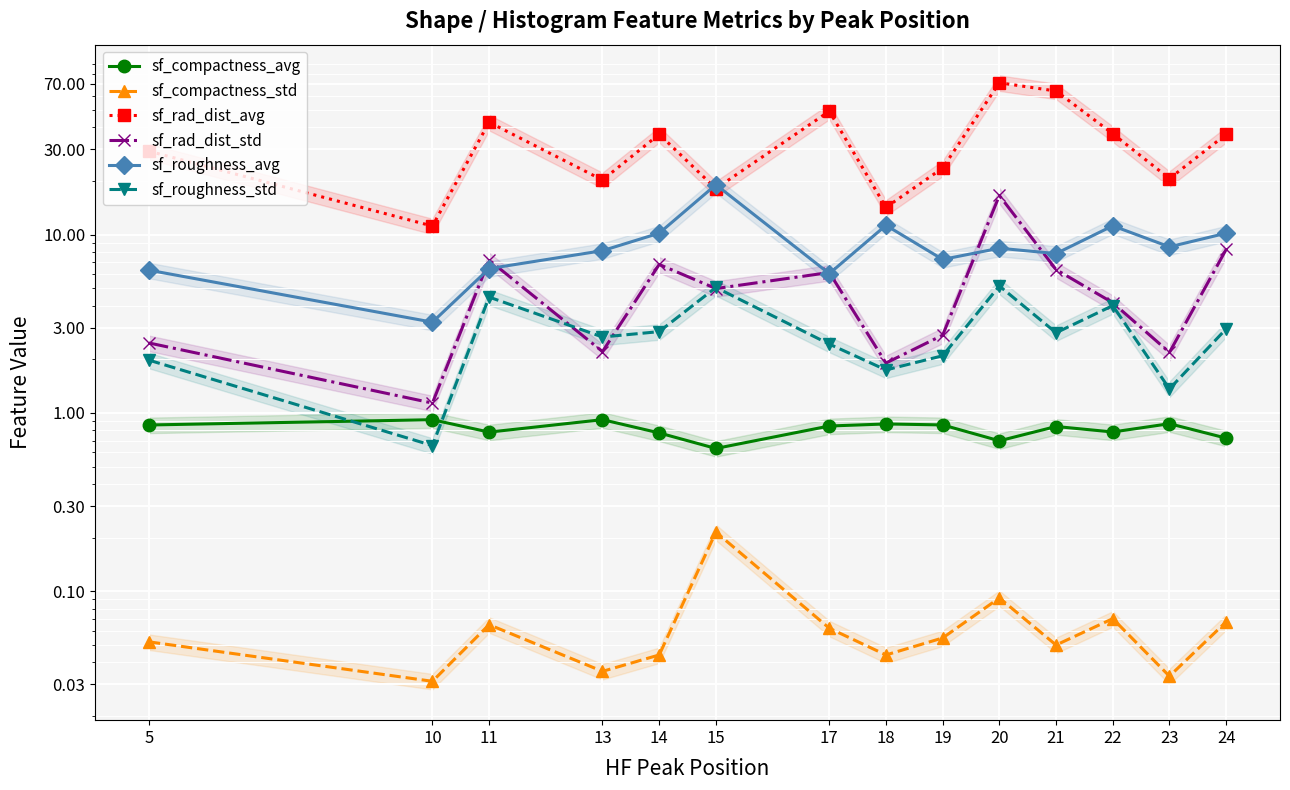

Is the value of sf_compactness_avg at 17 greater than the value of sf_rad_dist_std at 15?

No